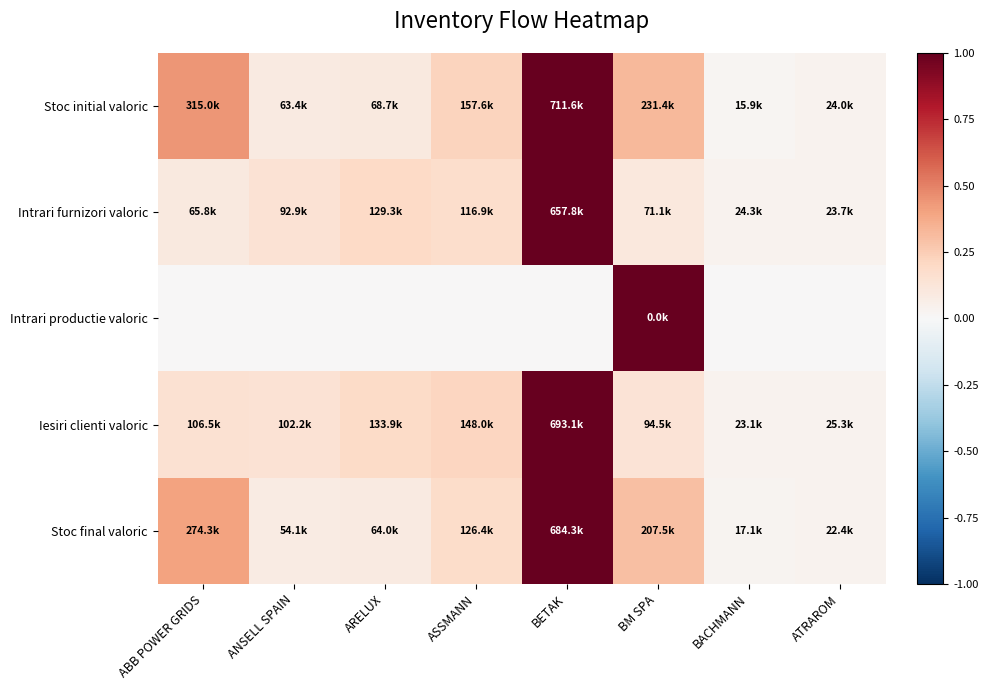

At which category does the chart reach its peak across all series?

BETAK